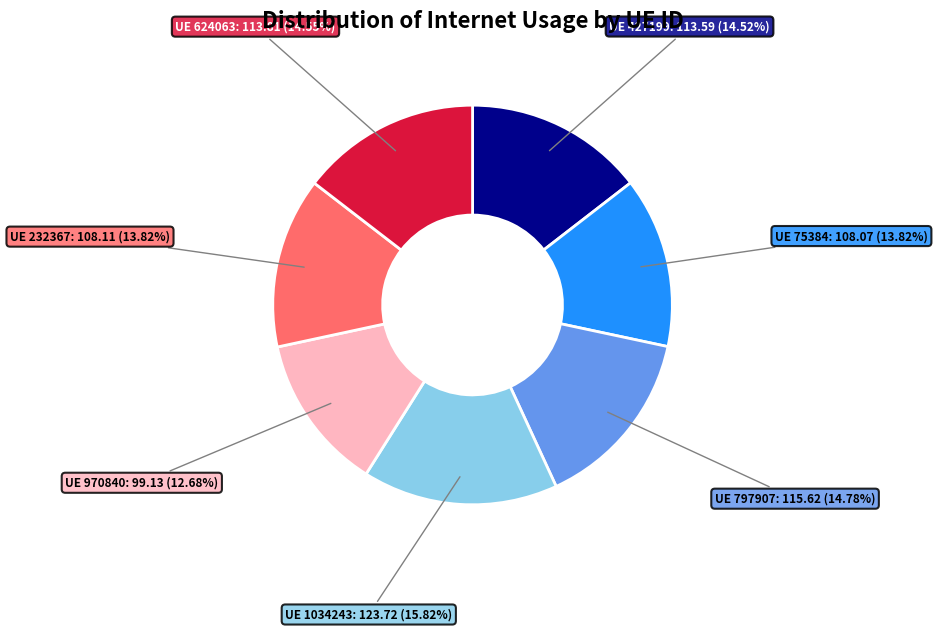

Count the number of slices in the pie.

7